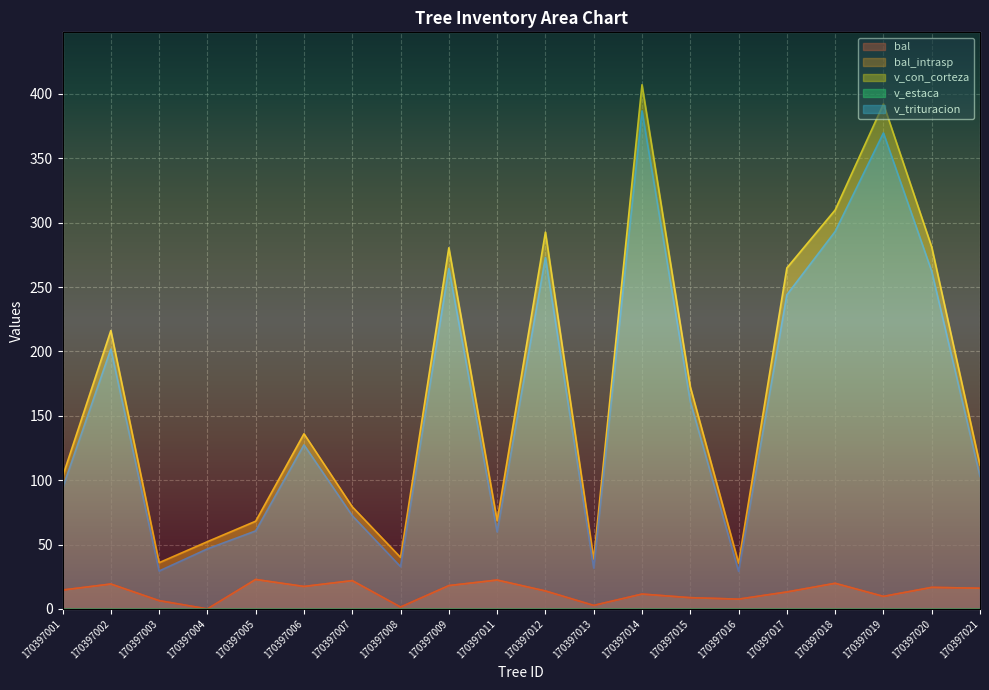

What is the spread (max minus min) of values at 170397016?

28.0